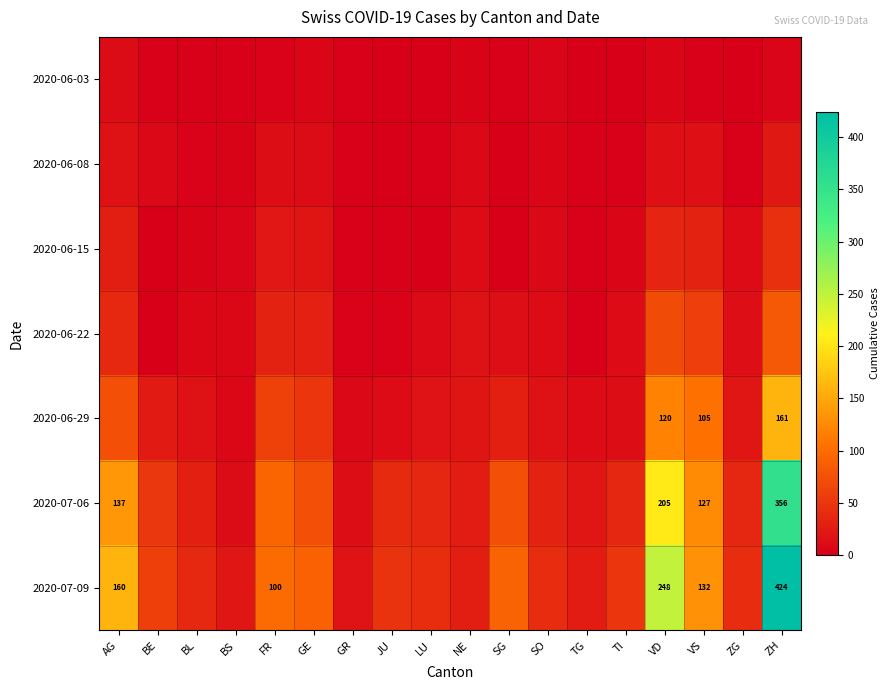

Rank the series by their maximum value, from lowest to highest.

2020-06-03, 2020-06-08, 2020-06-15, 2020-06-22, 2020-06-29, 2020-07-06, 2020-07-09